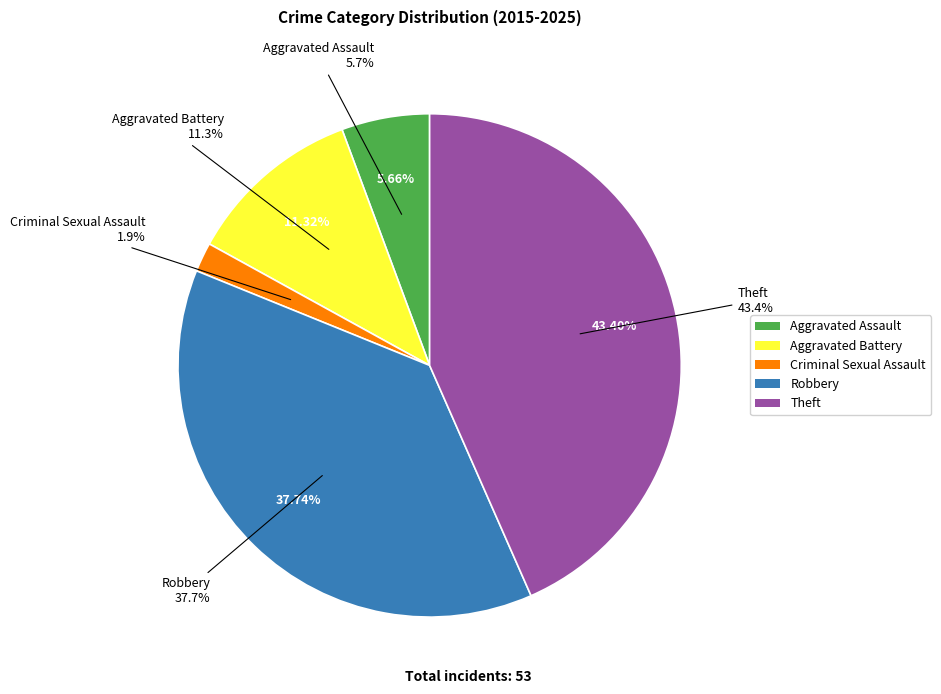

Is it true that Criminal Sexual Assault is 2% of the pie?

True